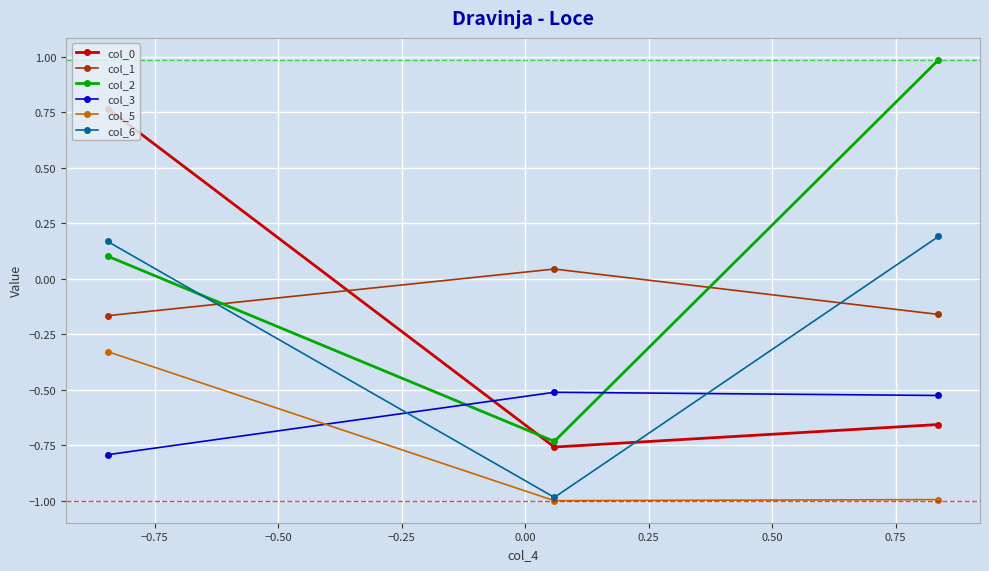

What is the minimum value shown in the chart?

-1.0